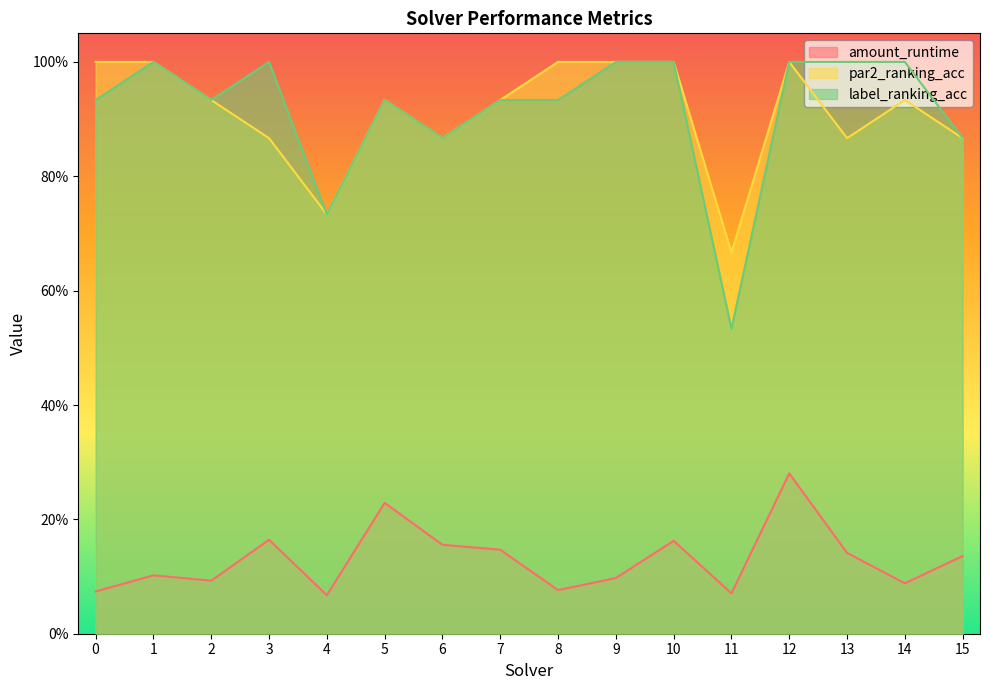

What is the sum of all par2_ranking_acc values?

14.6